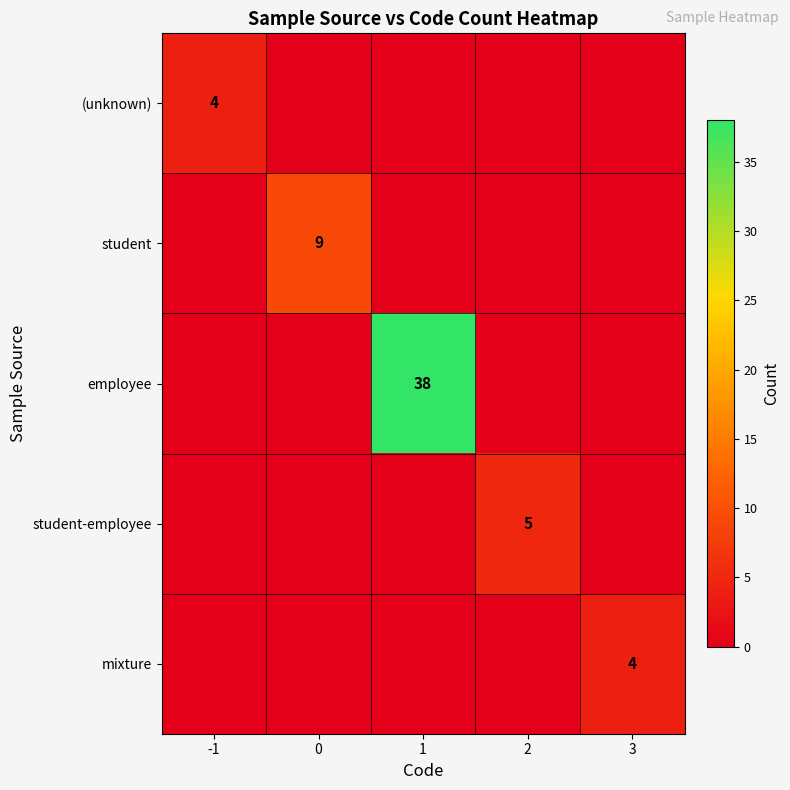

Which has a higher value, 2 or 1?

2